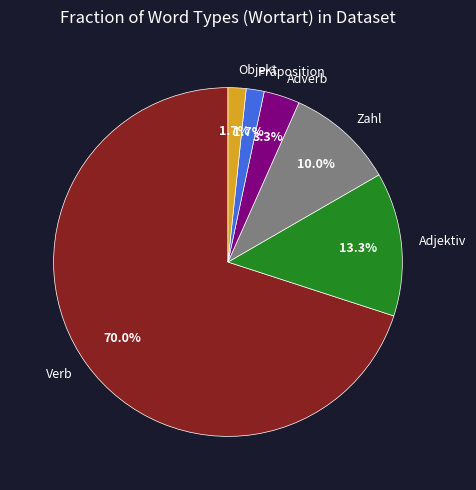

Does Präposition represent more than half of the total?

No